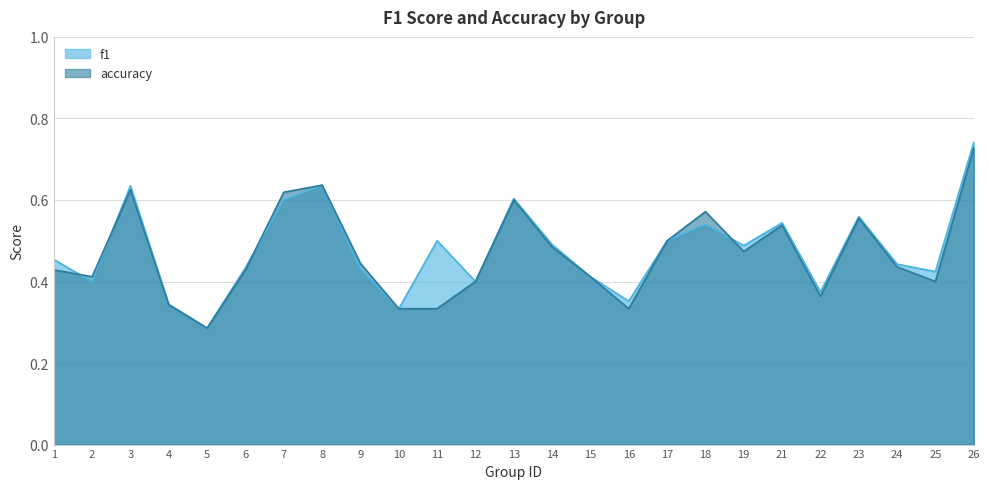

Reading left to right, list all the values displayed in this chart.

f1: 0.5	0.4	0.6	0.3	0.3	0.4	0.6	0.6	0.4	0.3	0.5	0.4	0.6	0.5	0.4	0.4	0.5	0.5	0.5	0.5	0.4	0.6	0.4	0.4	0.7
accuracy: 0.4	0.4	0.6	0.3	0.3	0.4	0.6	0.6	0.4	0.3	0.3	0.4	0.6	0.5	0.4	0.3	0.5	0.6	0.5	0.5	0.4	0.6	0.4	0.4	0.7